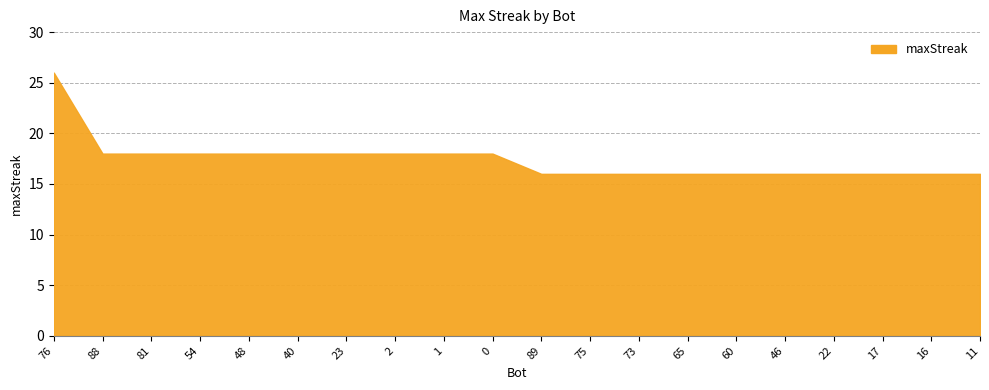

Is it true that the value at 16 is 16?

True